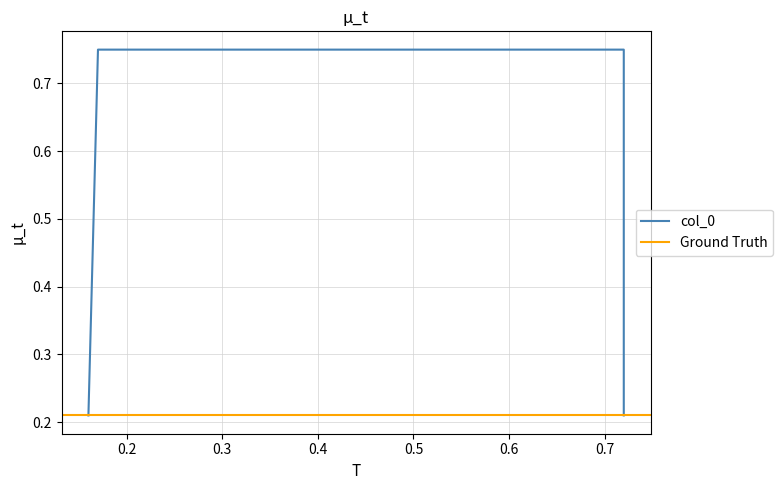

What is the difference between the values at 0.17 and 0.16?

0.5